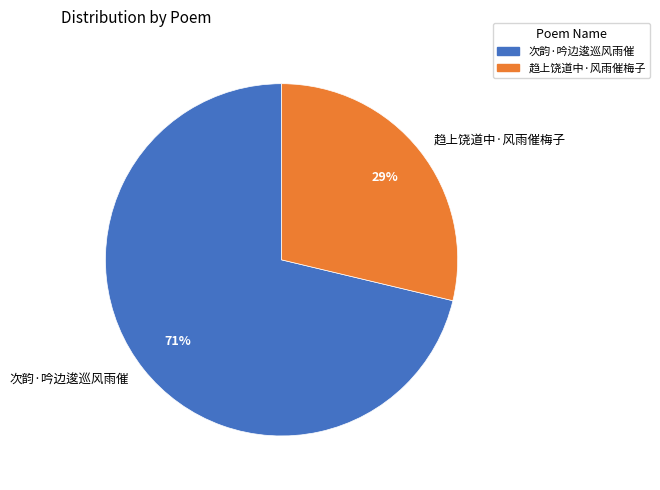

Rank the categories by value from lowest to highest.

趋上饶道中·风雨催梅子, 次韵·吟边逡巡风雨催